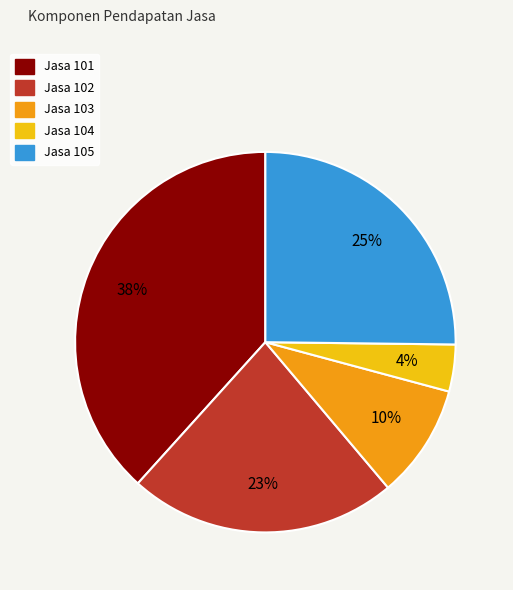

How many segments does this pie chart have?

5